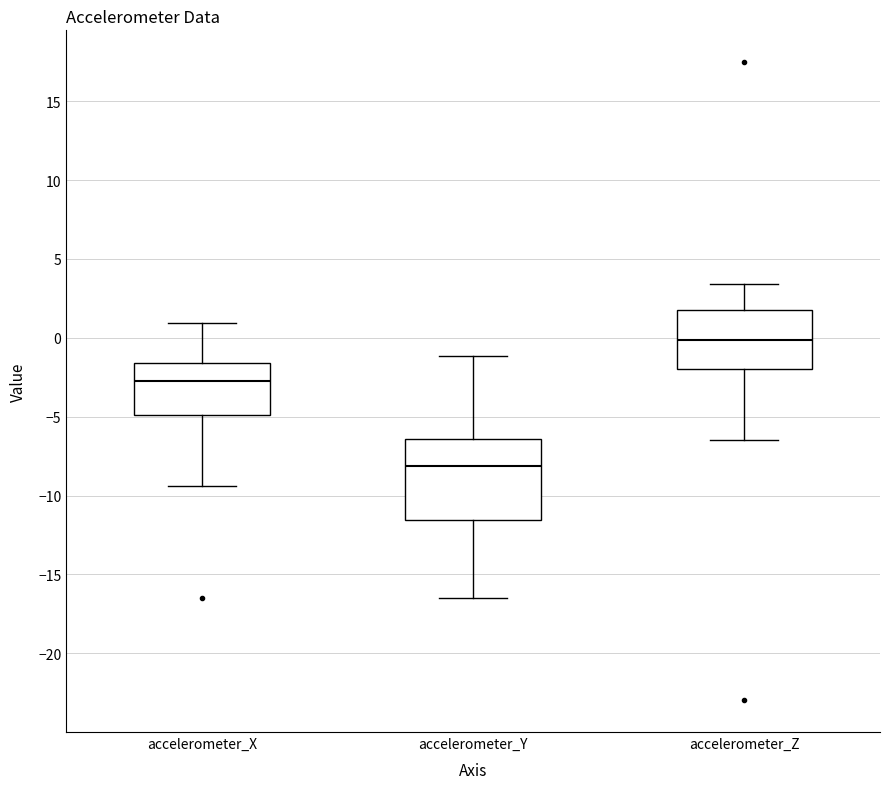

Which box has the lowest median line?

accelerometer_Y